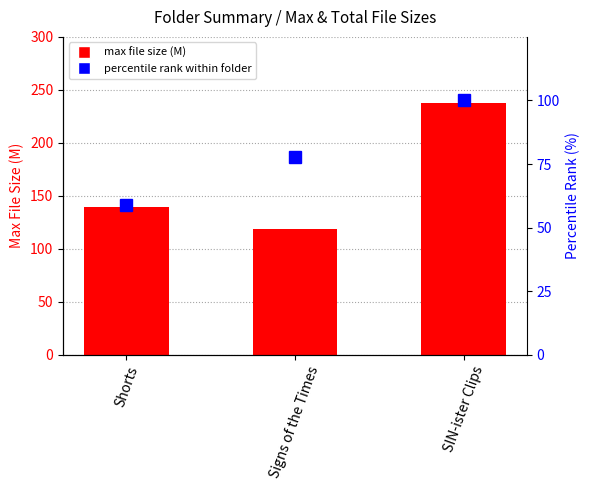

Reading left to right, what are all the values shown in this chart?

max file size (M): Shorts=139.3	Signs of the Times=118.6	SIN-ister Clips=237.4
percentile rank within folder: Shorts=58.9	Signs of the Times=77.8	SIN-ister Clips=100.0